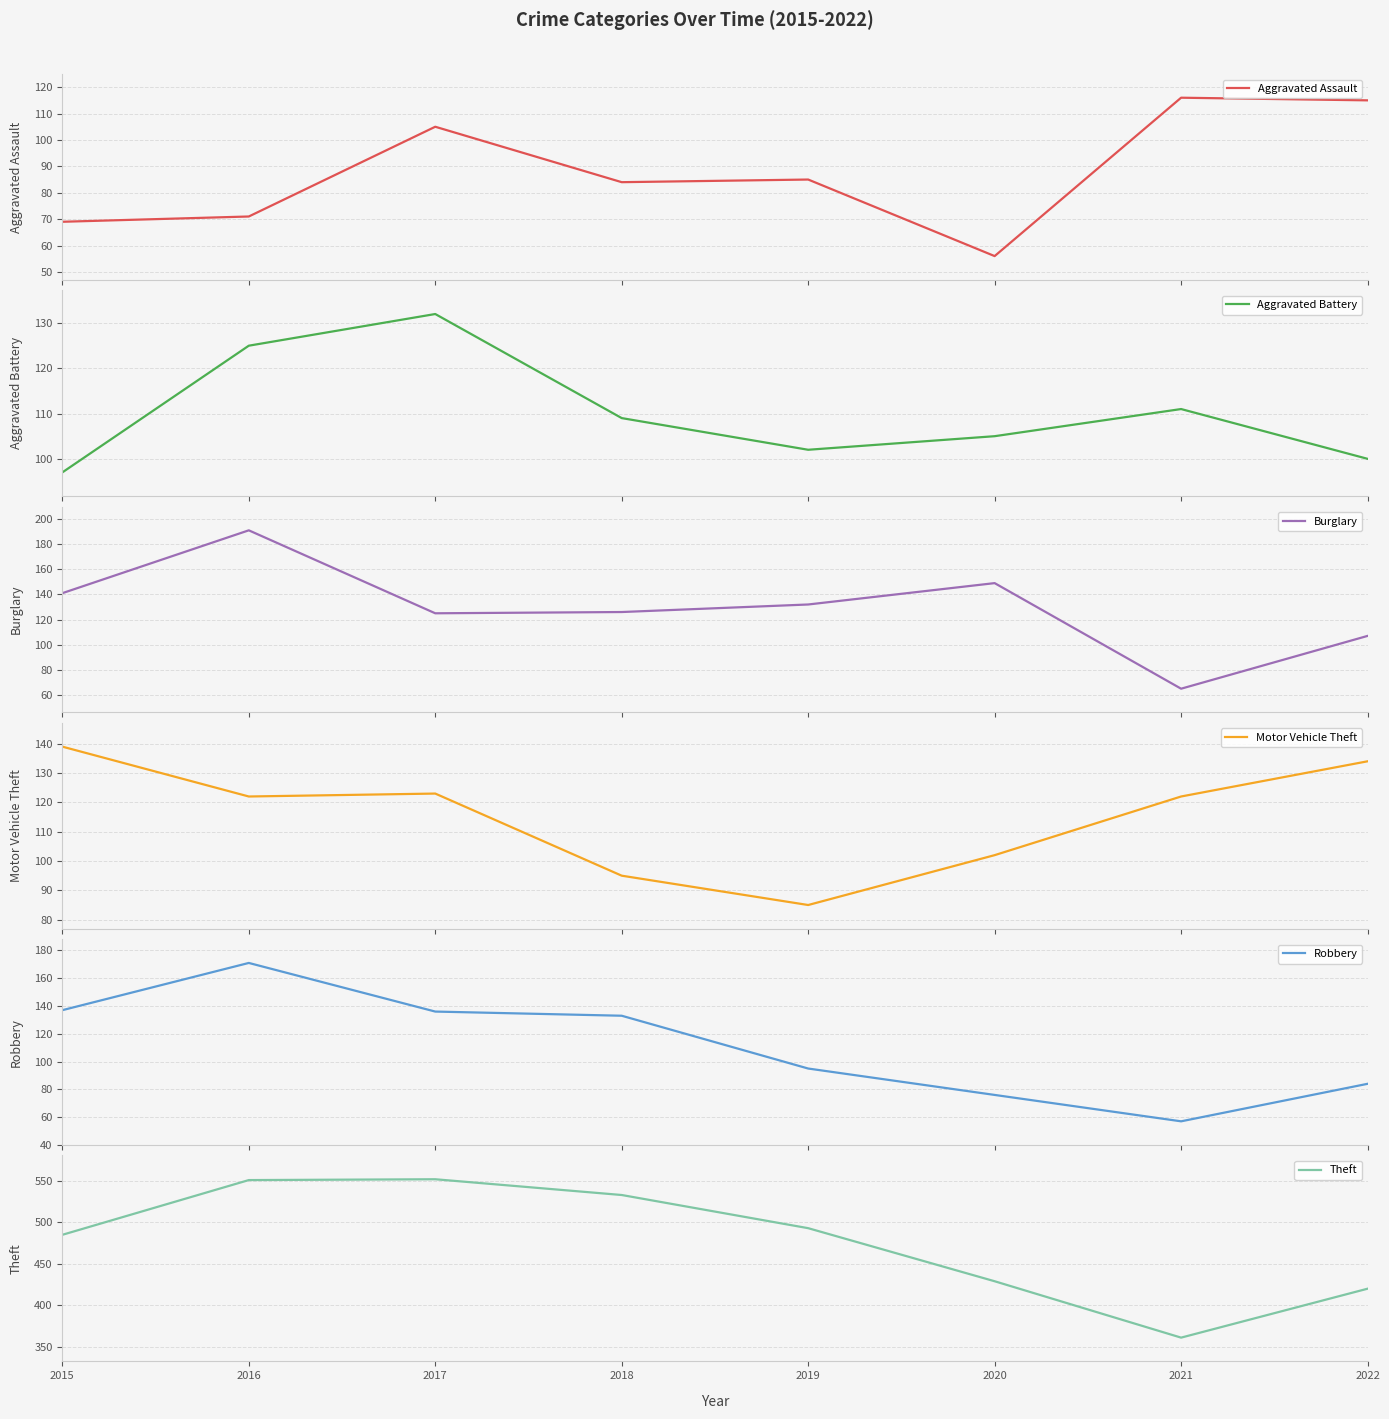

How many interior local peaks does the Robbery series have?

1